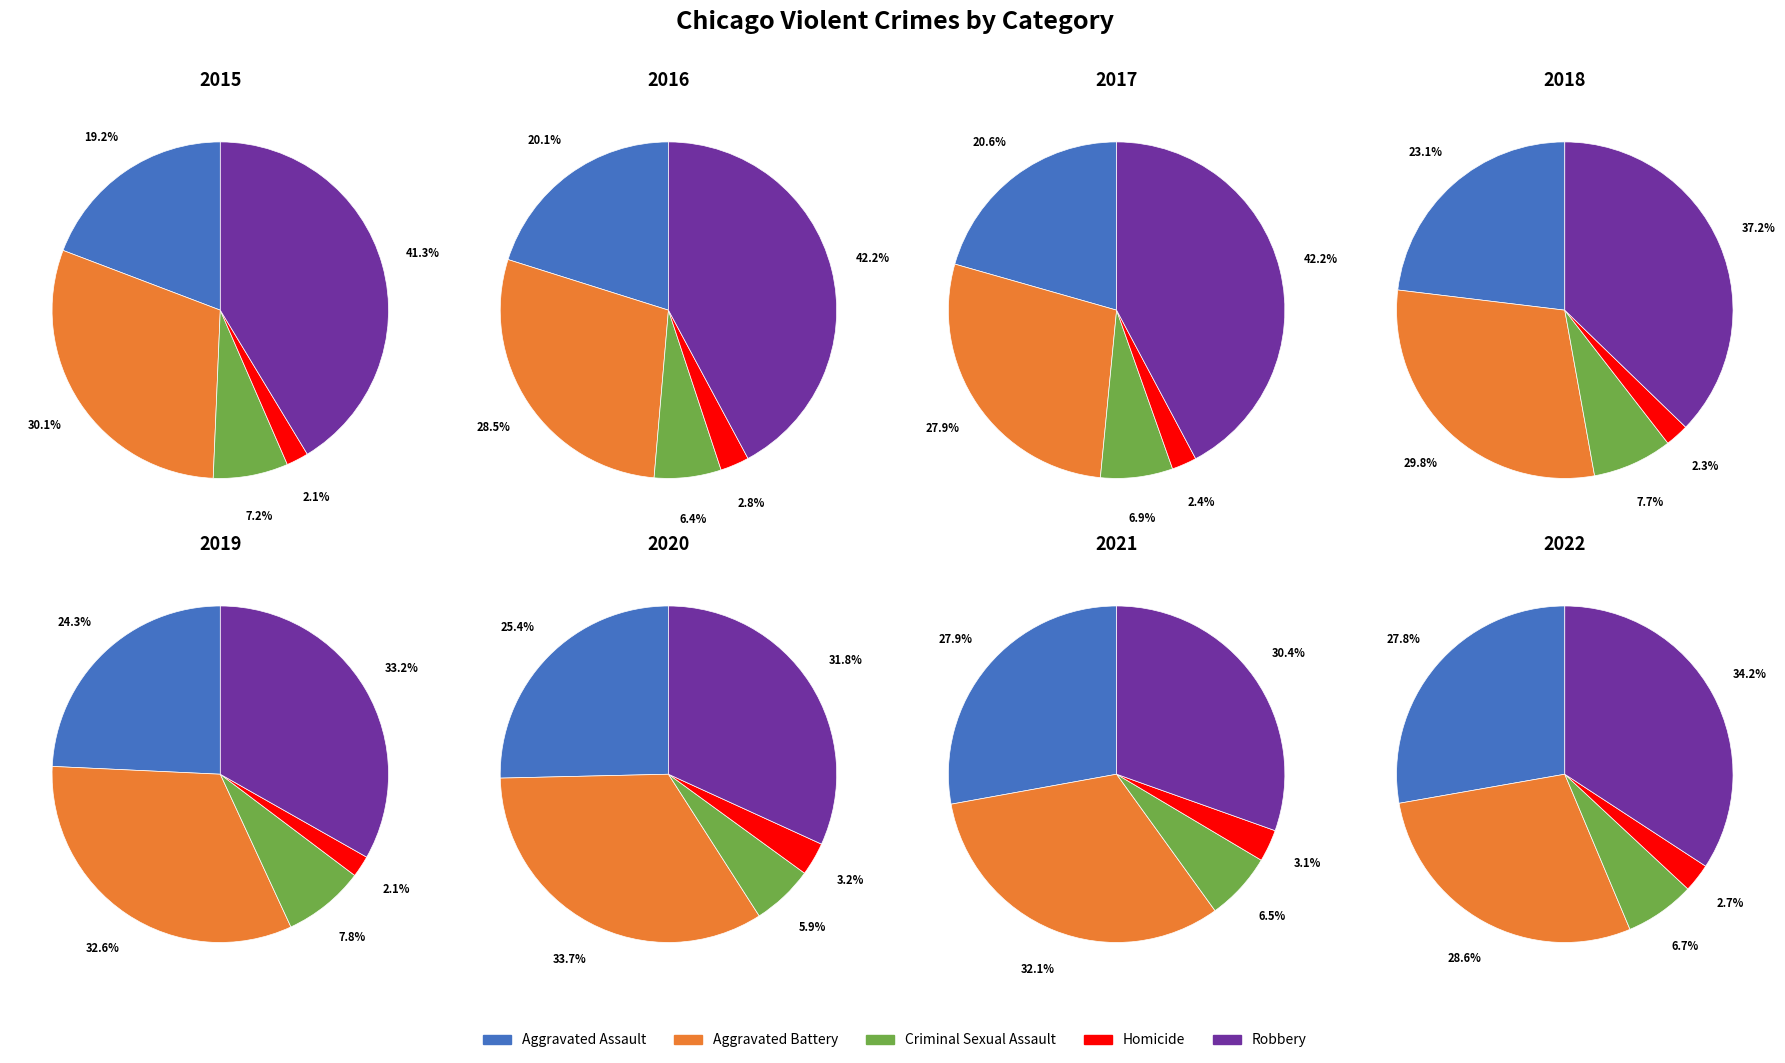

To the nearest percent, what percentage of the pie is Robbery?

41%